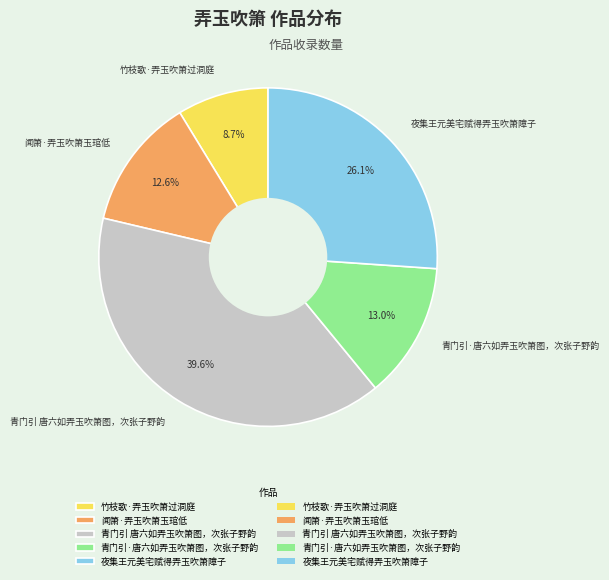

How many slices are in this pie chart?

5